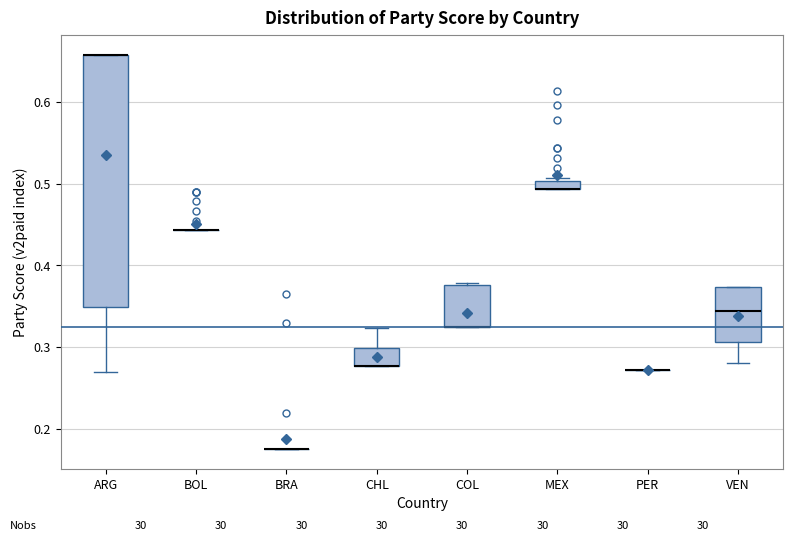

Comparing the boxes themselves (not the whiskers), which one is the tallest?

ARG